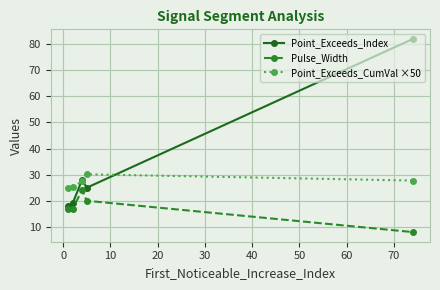

How many lines are shown in the chart?

3